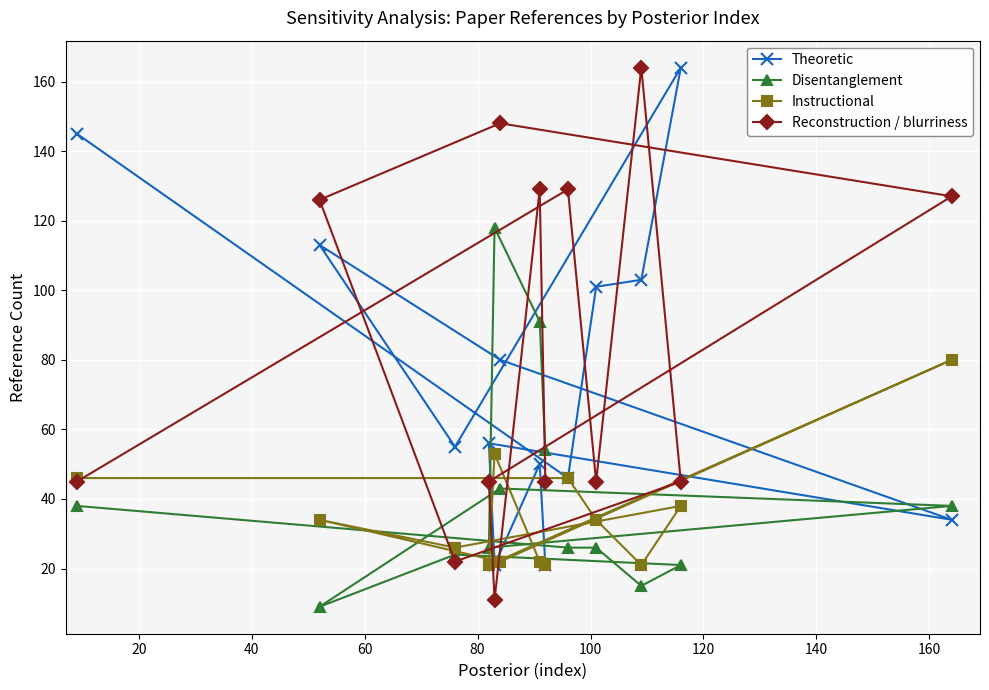

Which series has the widest spread of values?

Reconstruction / blurriness